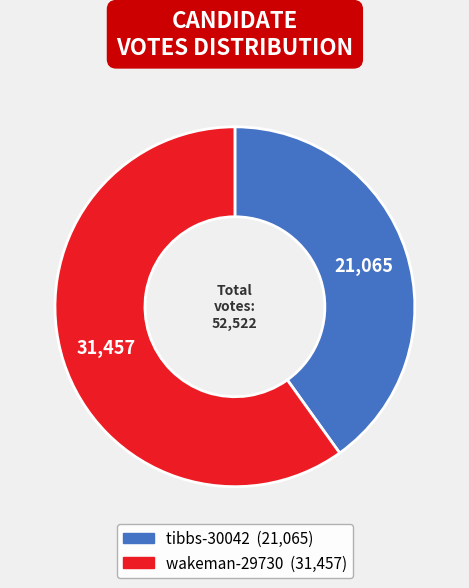

What is the ratio of the value at tibbs-30042 to the value at wakeman-29730?

0.7